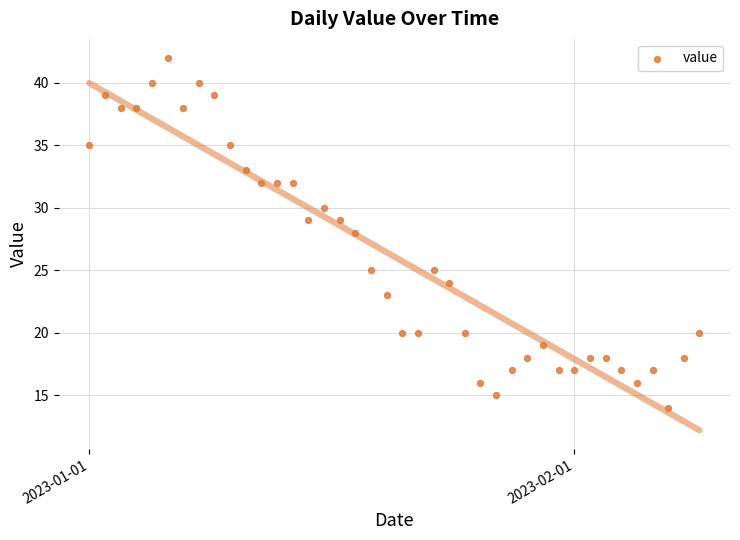

What is the range of Y values (max minus min)?

28